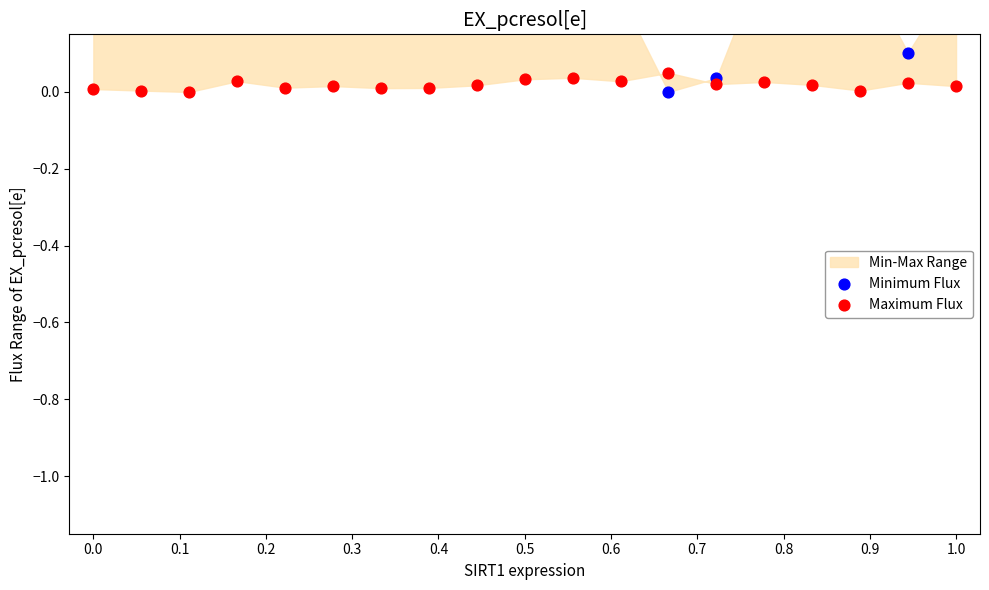

What is the total value across all series at 13?

0.1